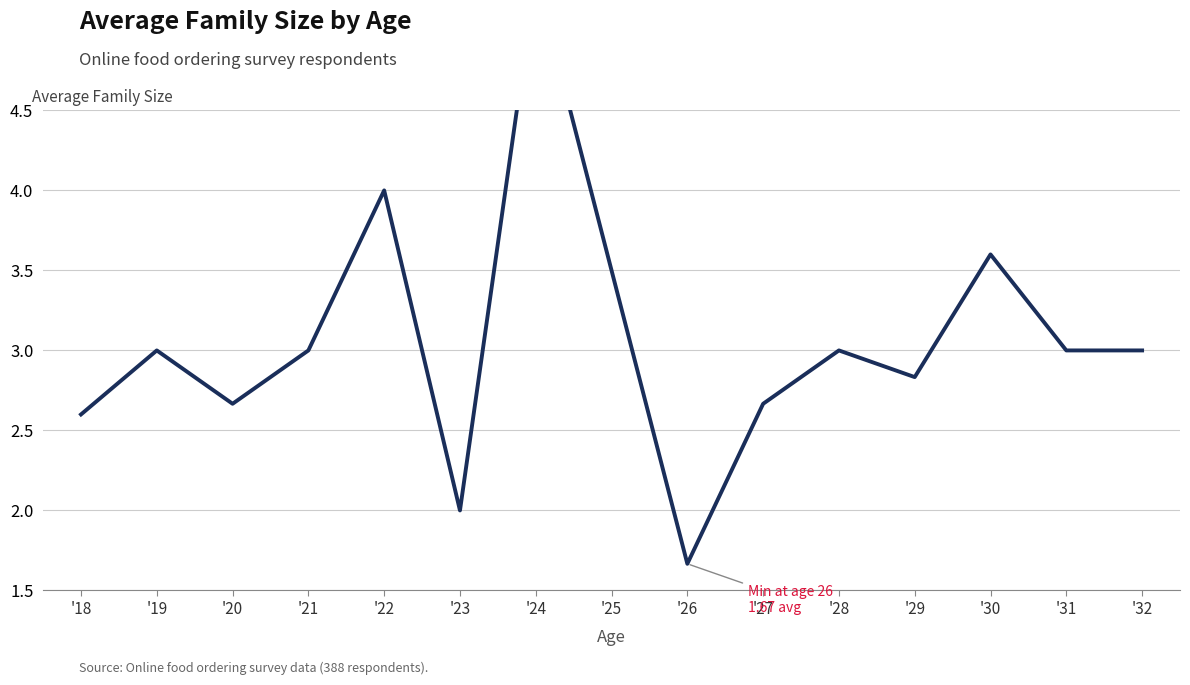

What is the sum of the values at '21 and '28?

6.0